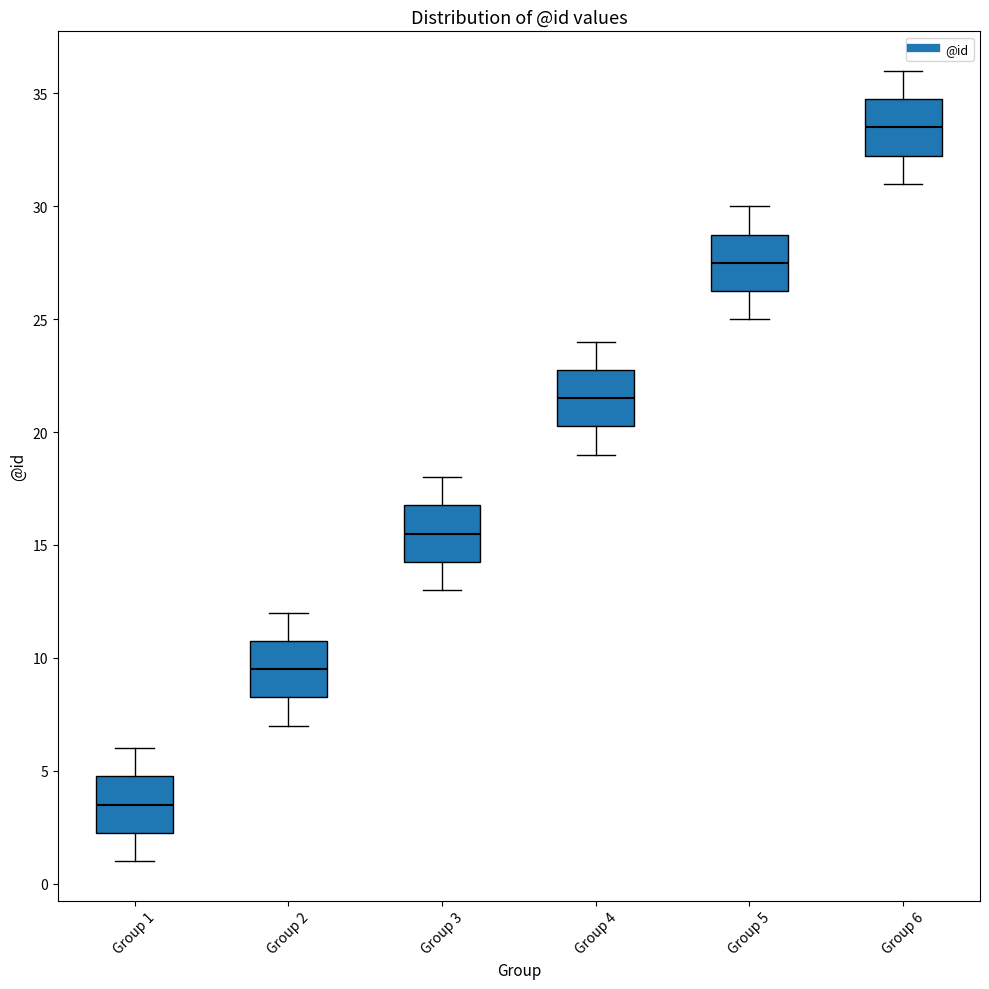

Reading left to right, read every box against the y-axis: the position of its median line, the range the box covers, and the ends of its whiskers. The values are not printed on the chart, so give them approximately, as read against the axis.

Group 1: median 3.5, box 2.5 to 5.0, whiskers 1.0 to 6.0
Group 2: median 9.5, box 8.5 to 11.0, whiskers 7.0 to 12.0
Group 3: median 15.5, box 14.5 to 17.0, whiskers 13.0 to 18.0
Group 4: median 21.5, box 20.5 to 23.0, whiskers 19.0 to 24.0
Group 5: median 27.5, box 26.5 to 29.0, whiskers 25.0 to 30.0
Group 6: median 33.5, box 32.5 to 35.0, whiskers 31.0 to 36.0